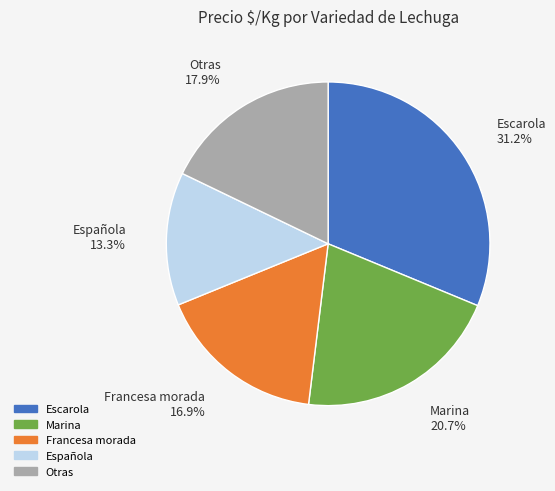

Does any single category account for the majority?

No